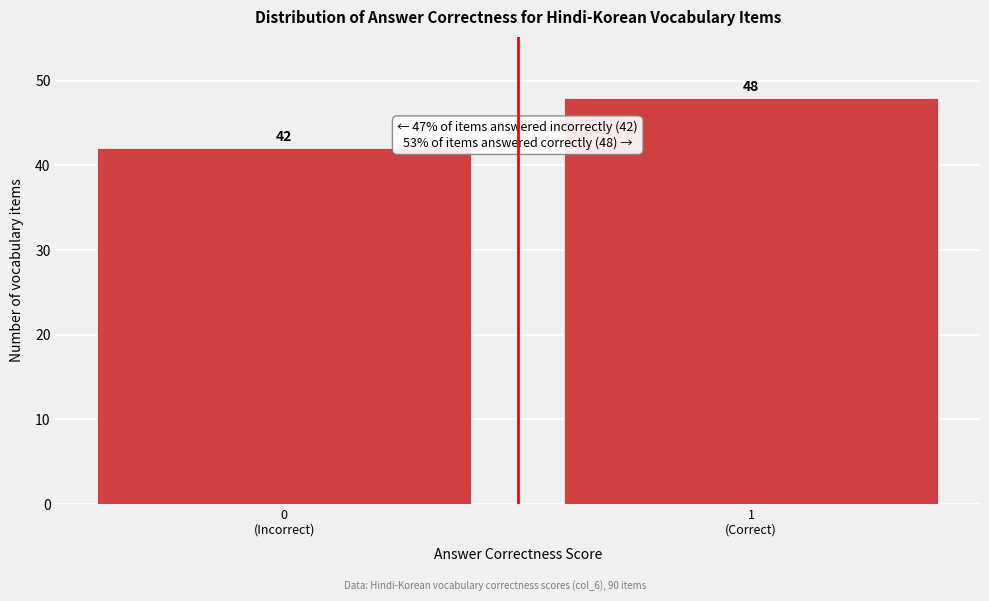

Reading left to right, list all the values displayed in this chart.

42	48